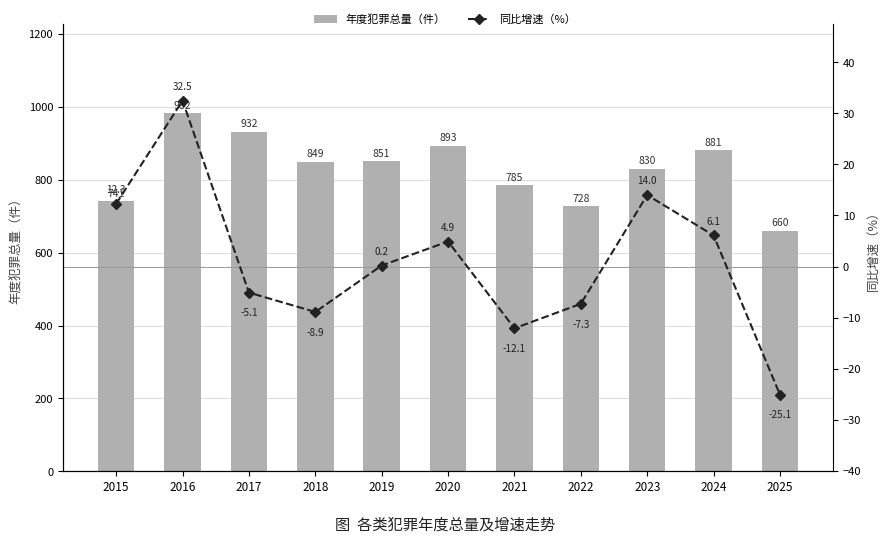

Reading right to left, list all the values displayed in this chart.

年度犯罪总量（件）: 2025=660.0	2024=881.0	2023=830.0	2022=728.0	2021=785.0	2020=893.0	2019=851.0	2018=849.0	2017=932.0	2016=982.0	2015=741.0
同比增速（%）: 2025=-25.1	2024=6.1	2023=14.0	2022=-7.3	2021=-12.1	2020=4.9	2019=0.2	2018=-8.9	2017=-5.1	2016=32.5	2015=12.3